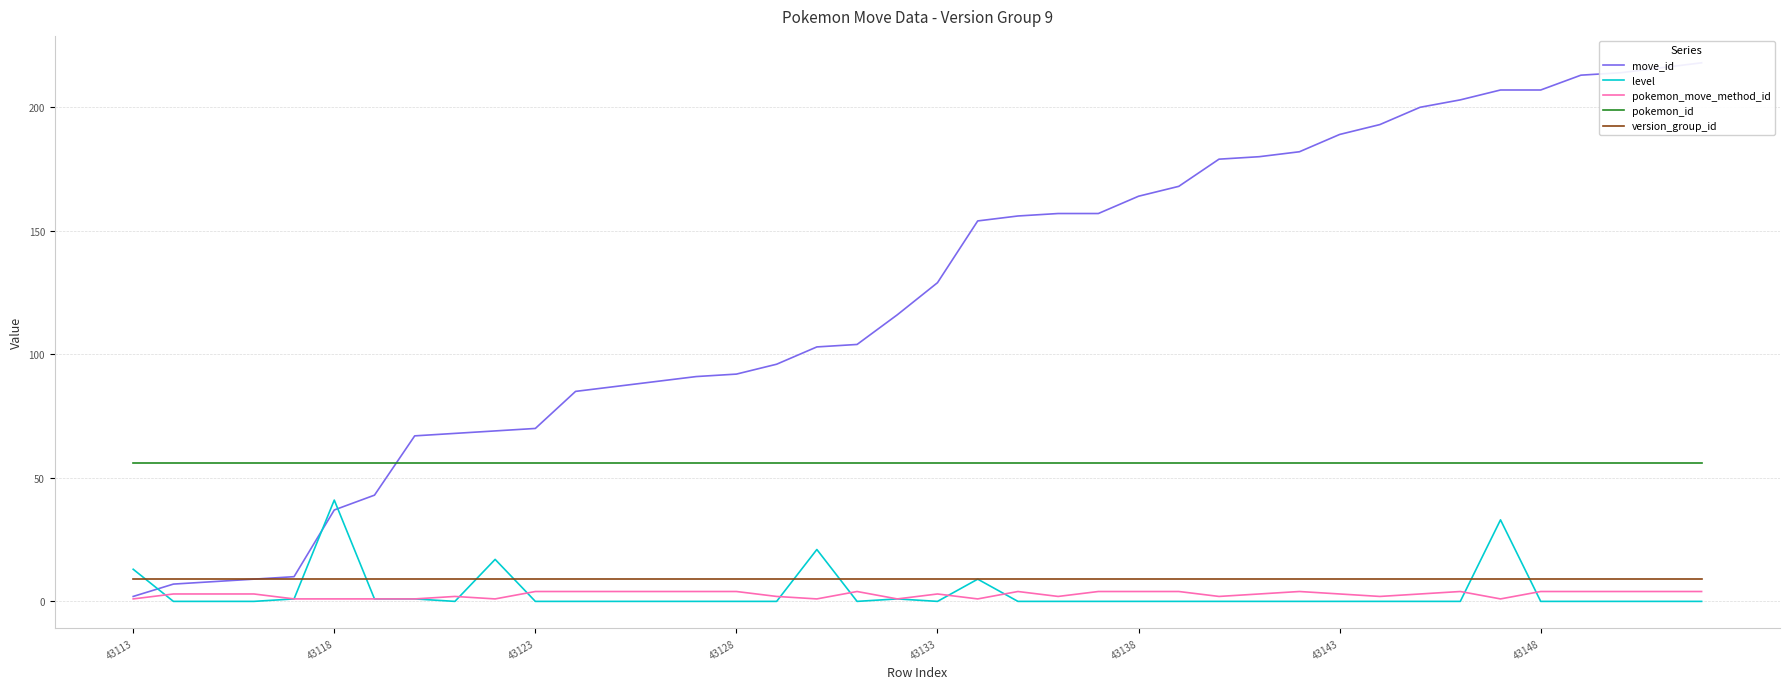

True or false: version_group_id and pokemon_move_method_id cross at least once.

False